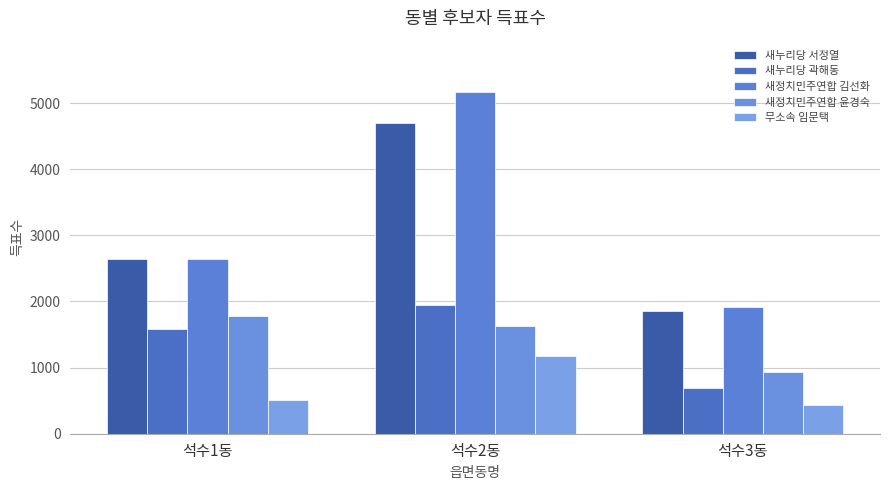

Which series changed the most between 석수1동 and 석수3동?

새누리당 곽해동